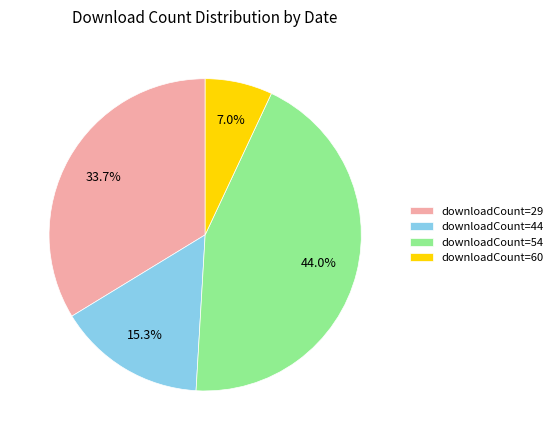

How much of the chart is everything except downloadCount=54?

56.0%